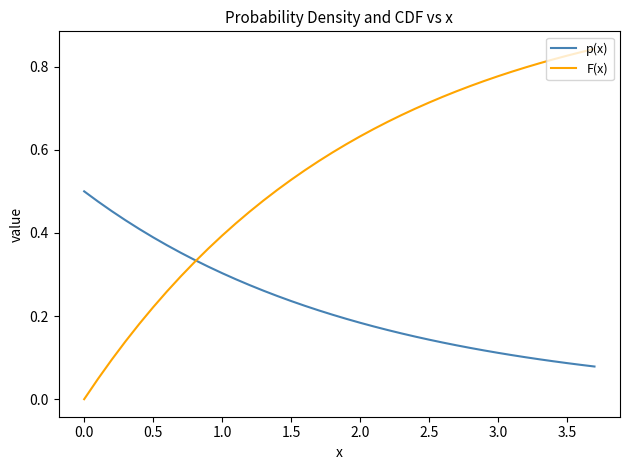

Which series has the largest range (max minus min)?

F(x)